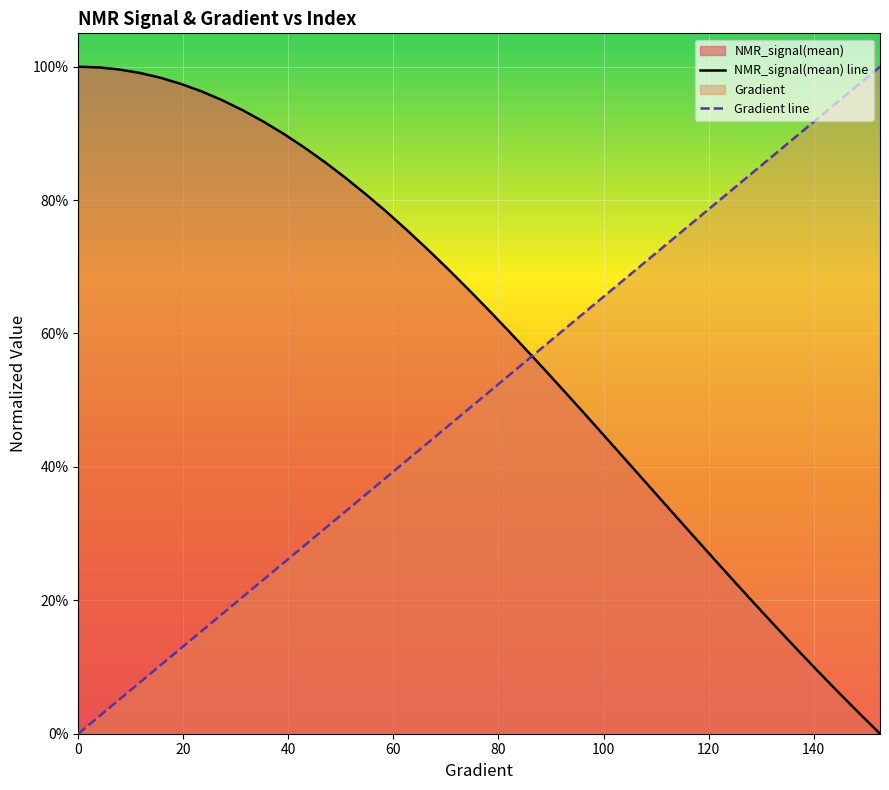

What is the difference between the highest and lowest values at 19.569471624266143?

0.8